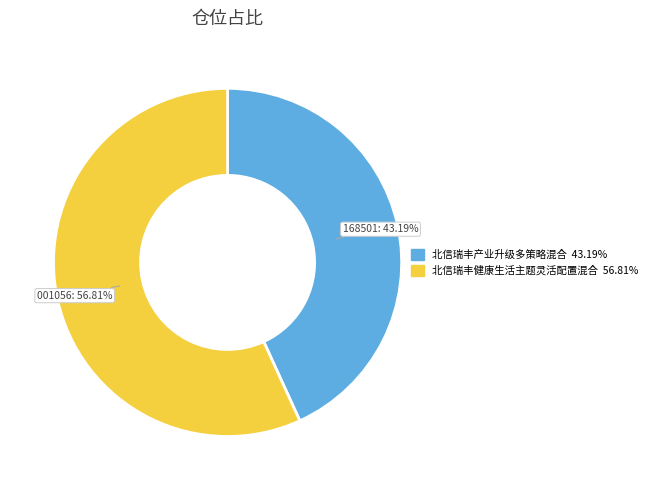

To the nearest percent, what is the difference between the largest and smallest slice percentages?

14%